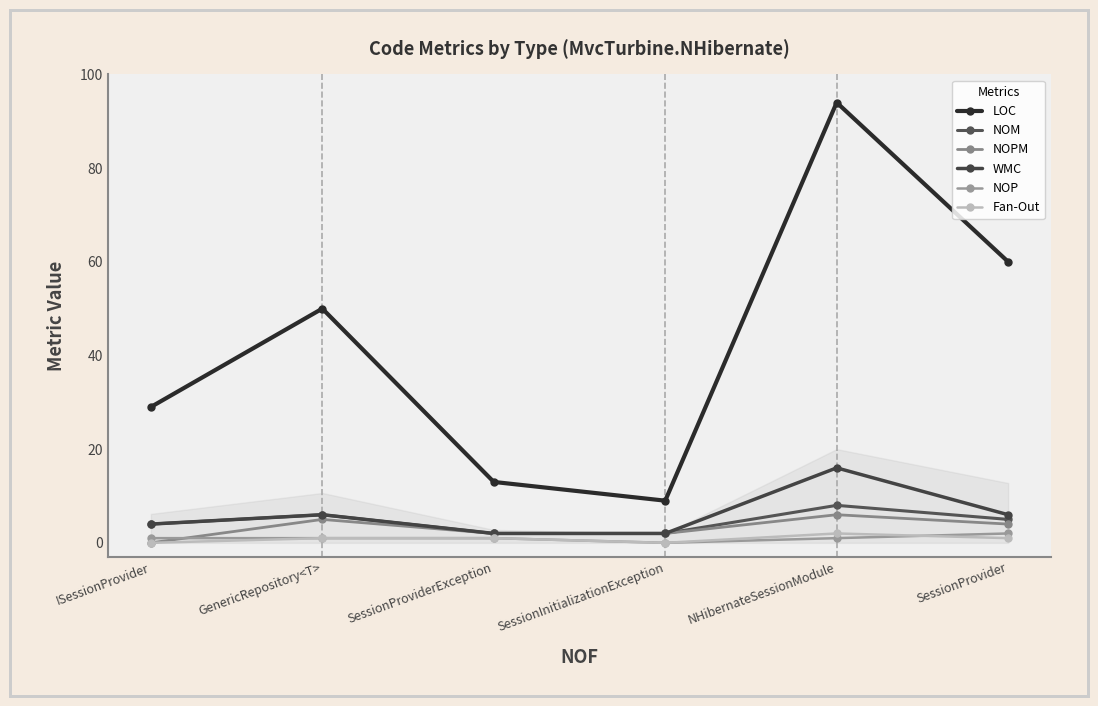

Is this an area chart (filled region under the line)?

Yes